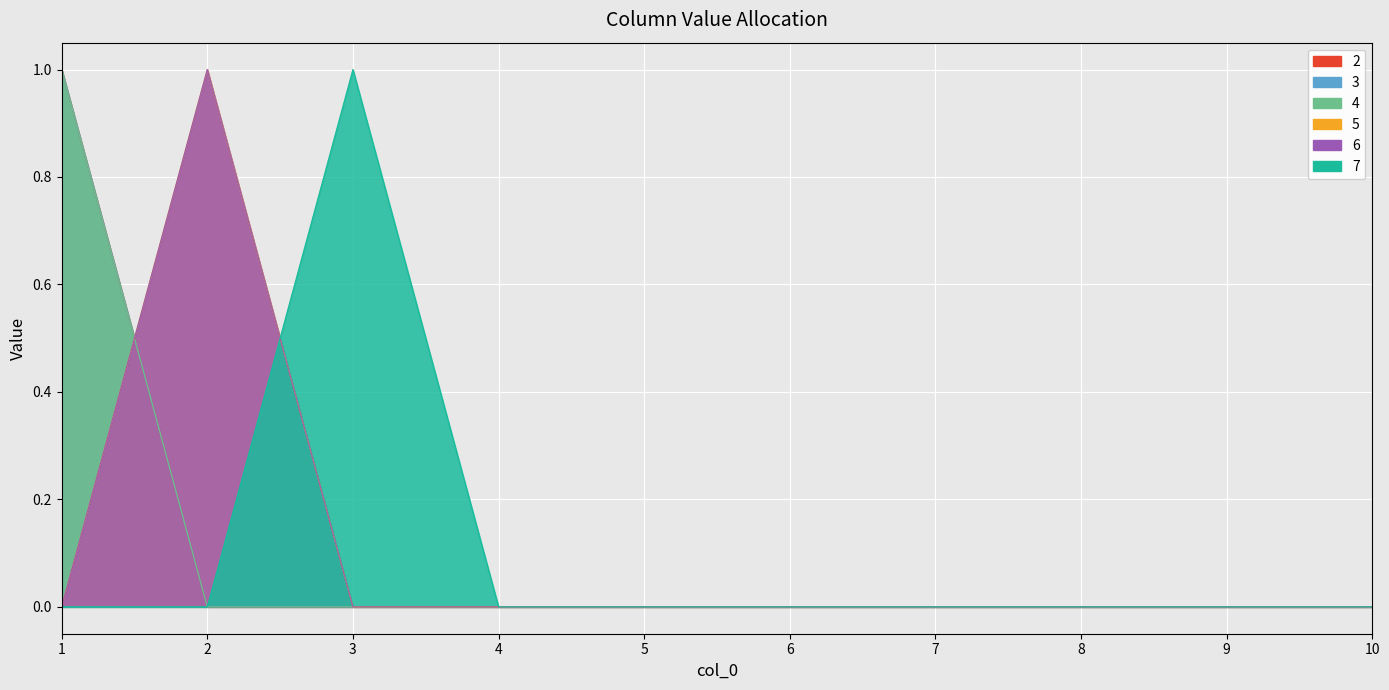

Where is 7 nearest to the value 0?

1